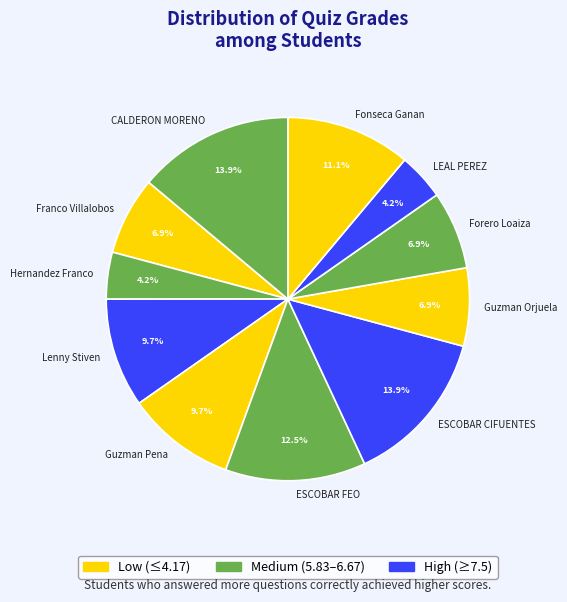

Is there a majority slice in this chart?

No